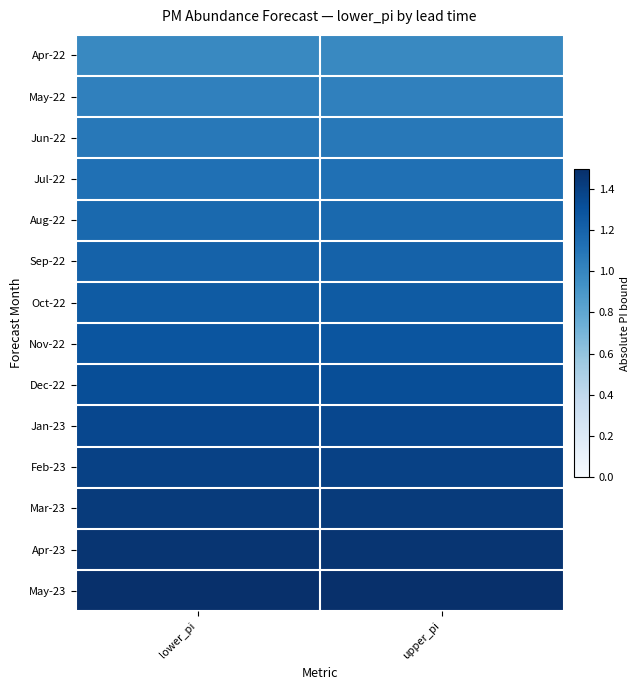

Rank the series by their maximum value, from highest to lowest.

May-23, Apr-23, Mar-23, Feb-23, Jan-23, Dec-22, Nov-22, Oct-22, Sep-22, Aug-22, Jul-22, Jun-22, May-22, Apr-22